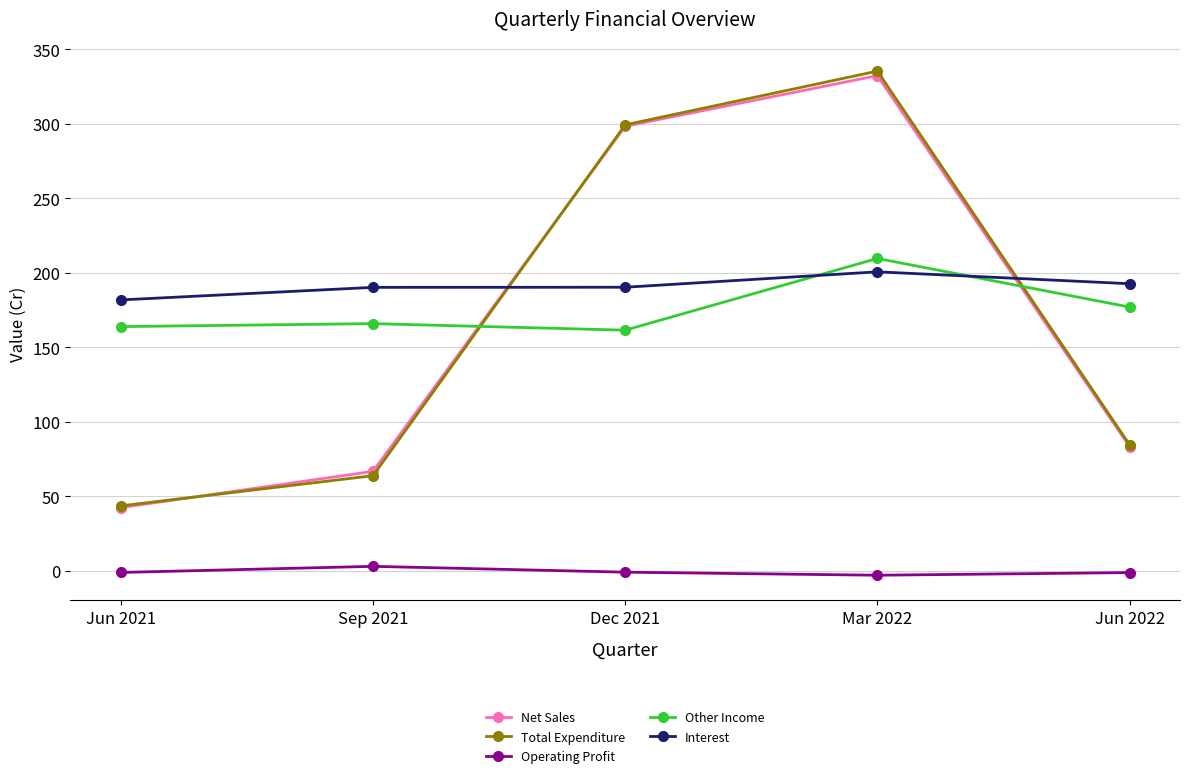

Rank the categories by Net Sales value from lowest to highest.

Jun 2021, Sep 2021, Jun 2022, Dec 2021, Mar 2022